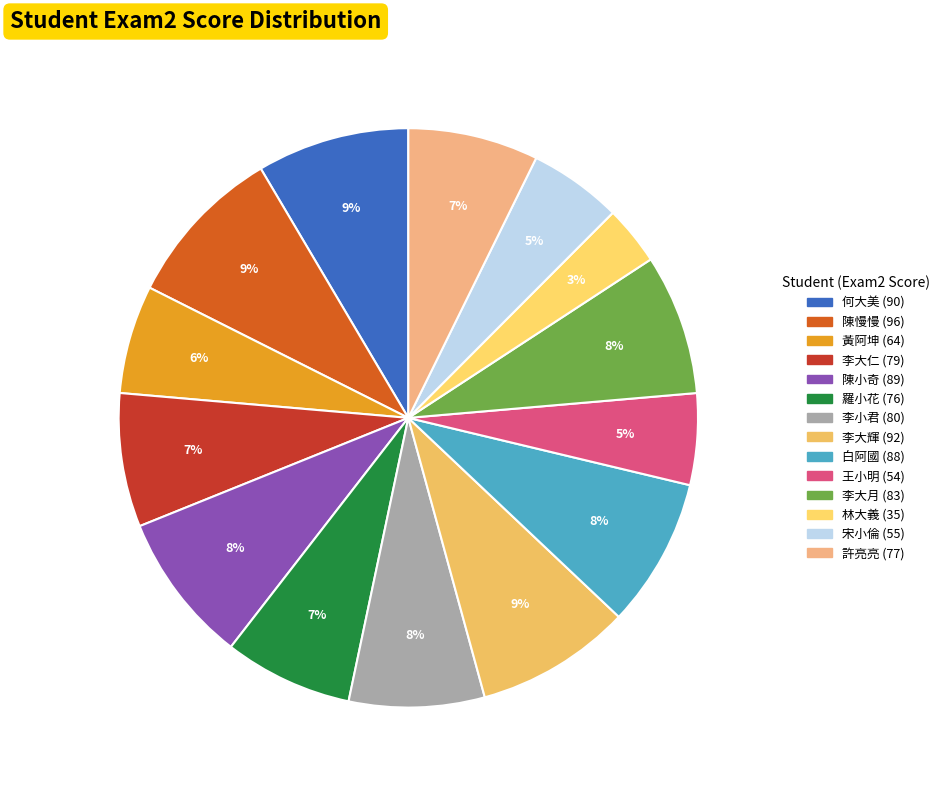

How many slices are in this pie chart?

14